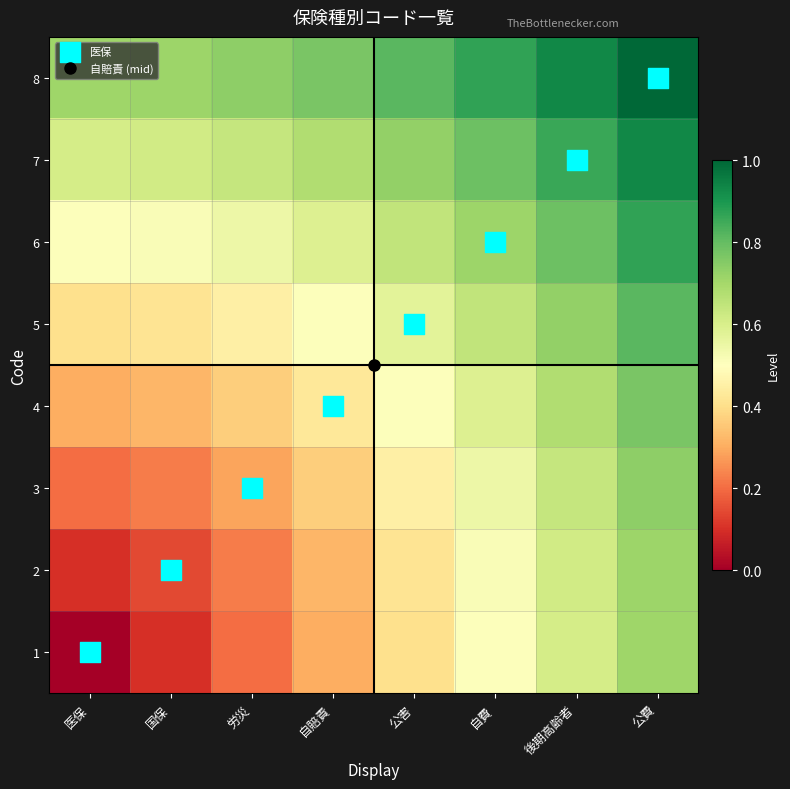

Count the number of categories in the chart.

8